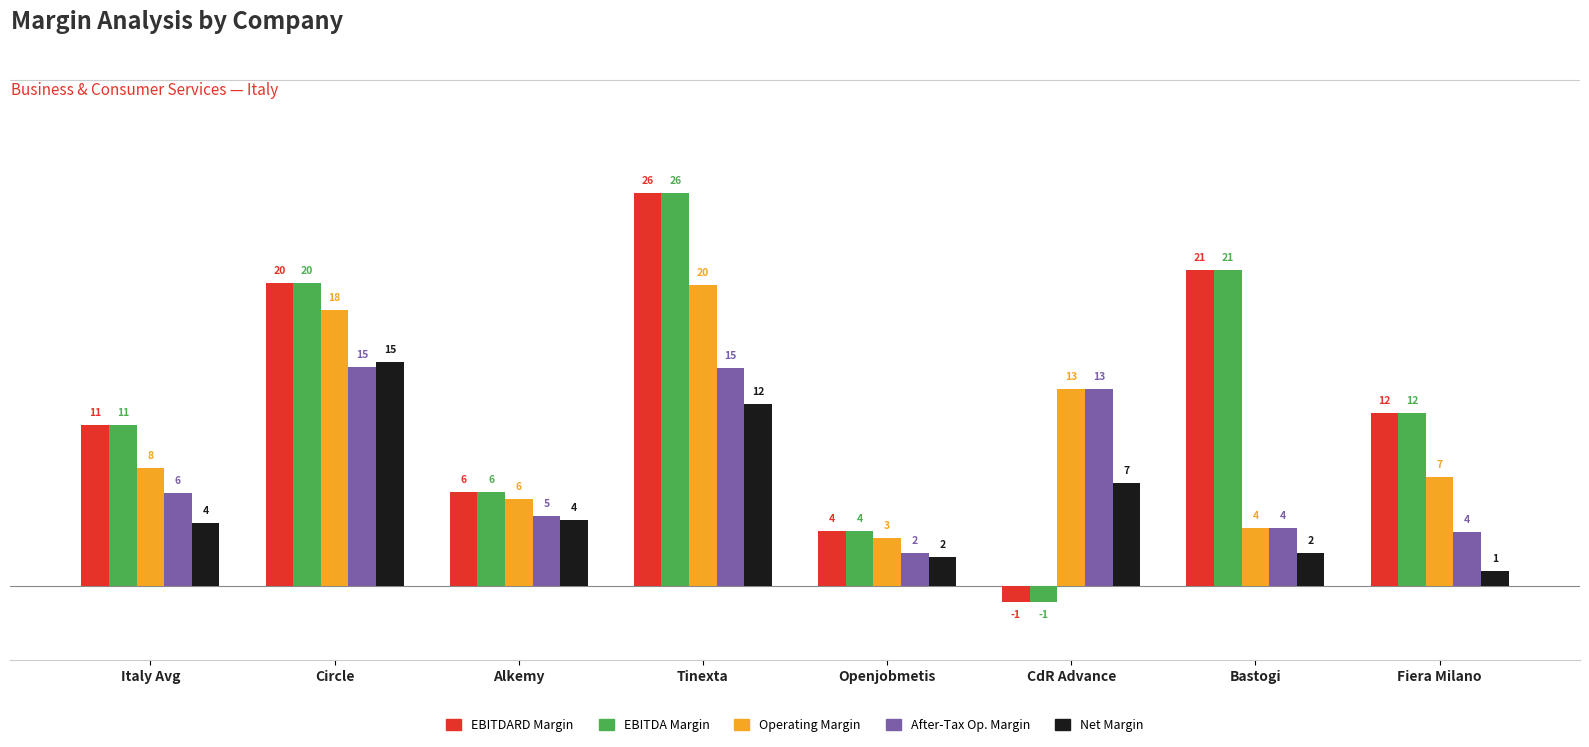

How many groups of bars are there?

8